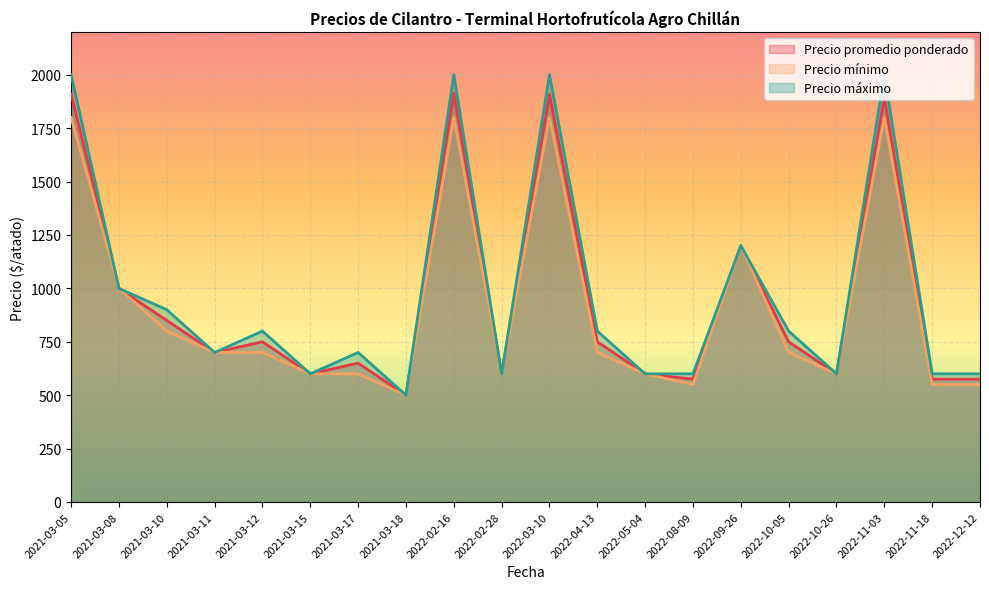

What are all the series names shown in the legend?

Precio promedio ponderado, Precio mínimo, Precio máximo